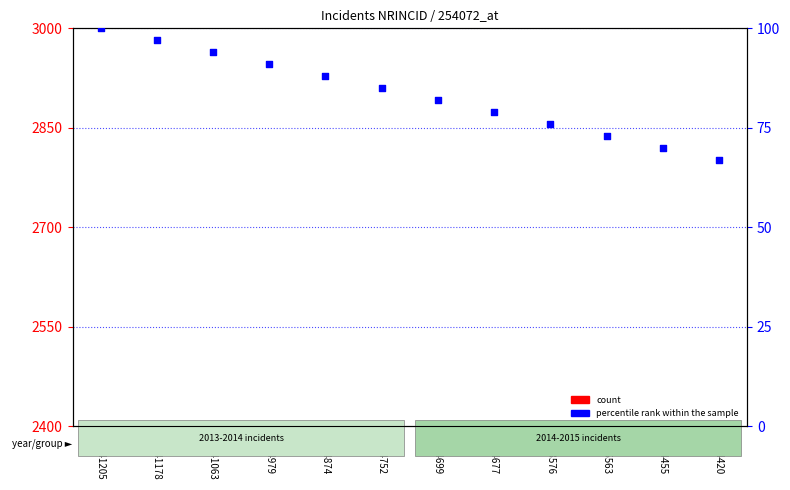

Which series has the largest total across all categories?

percentile rank within the sample